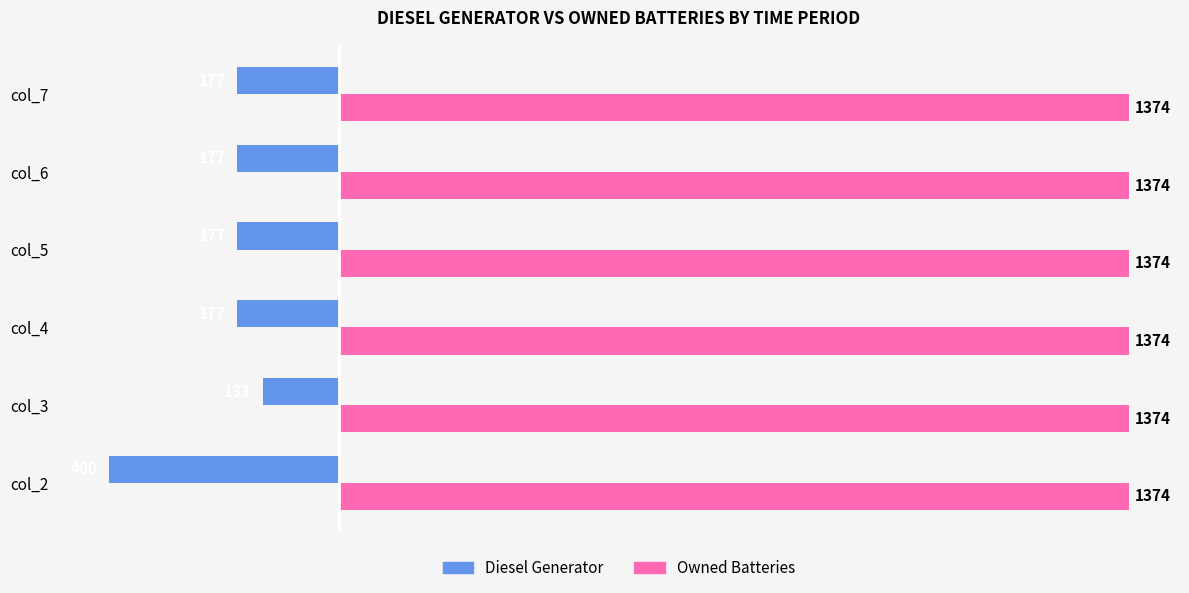

What are all the series names shown in the legend?

Diesel Generator, Owned Batteries